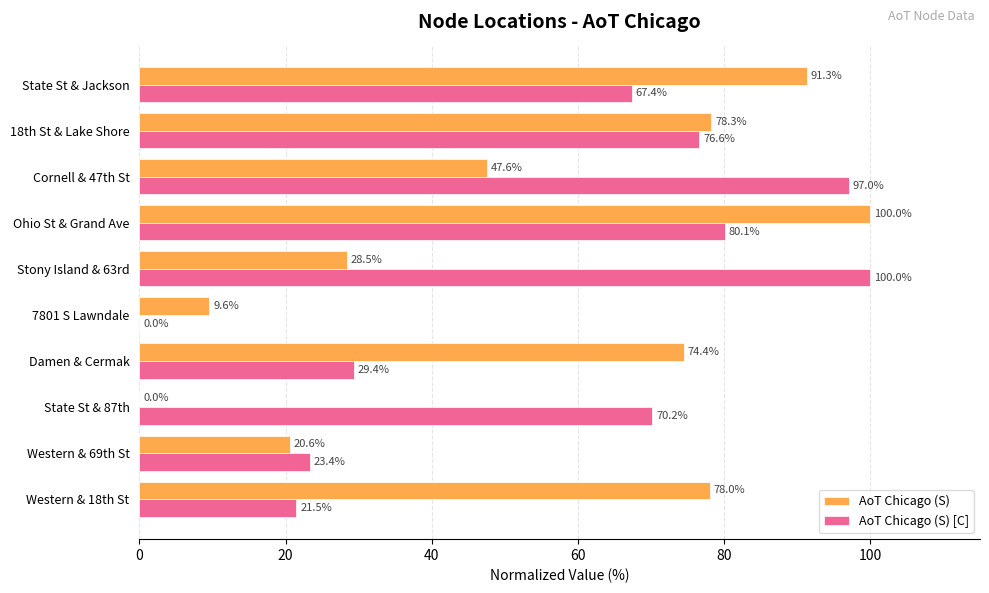

Between 7801 S Lawndale and State St & 87th, which series saw the biggest shift?

AoT Chicago (S) [C]